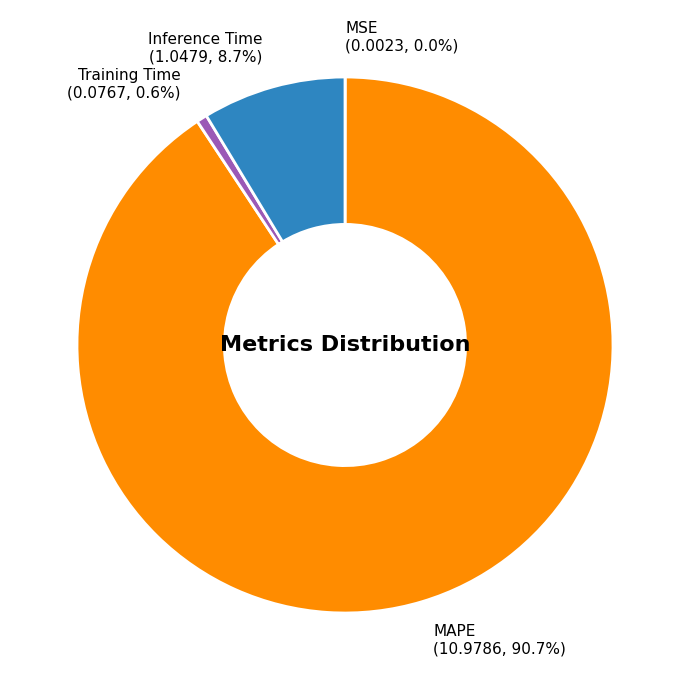

What is the total percentage of Inference Time and Training Time?

9.3%